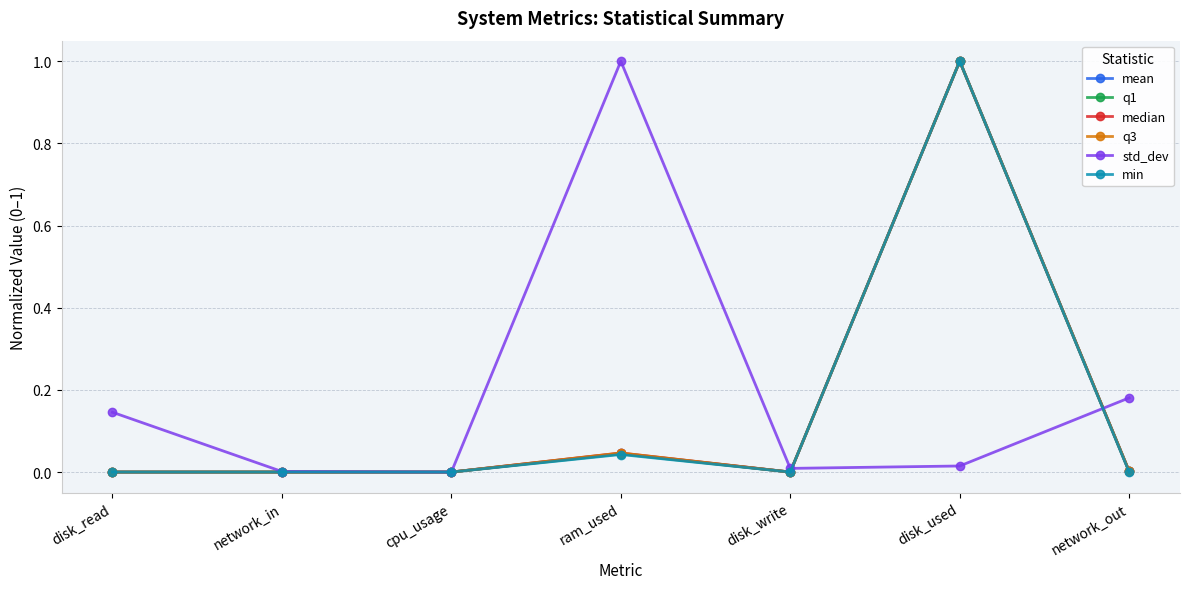

What is the maximum value for q1?

1.0